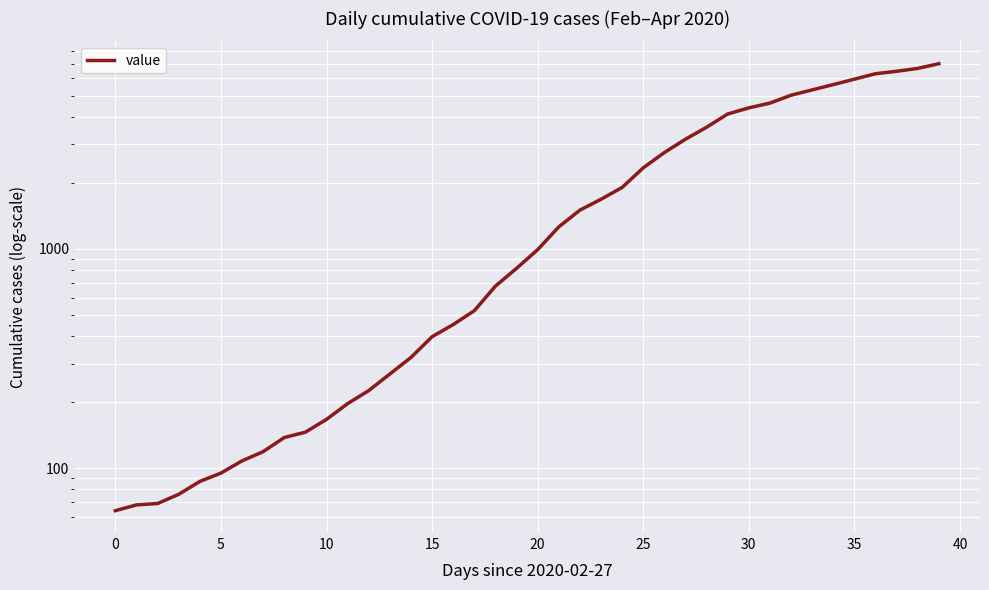

At which label does the data first exceed 993?

21